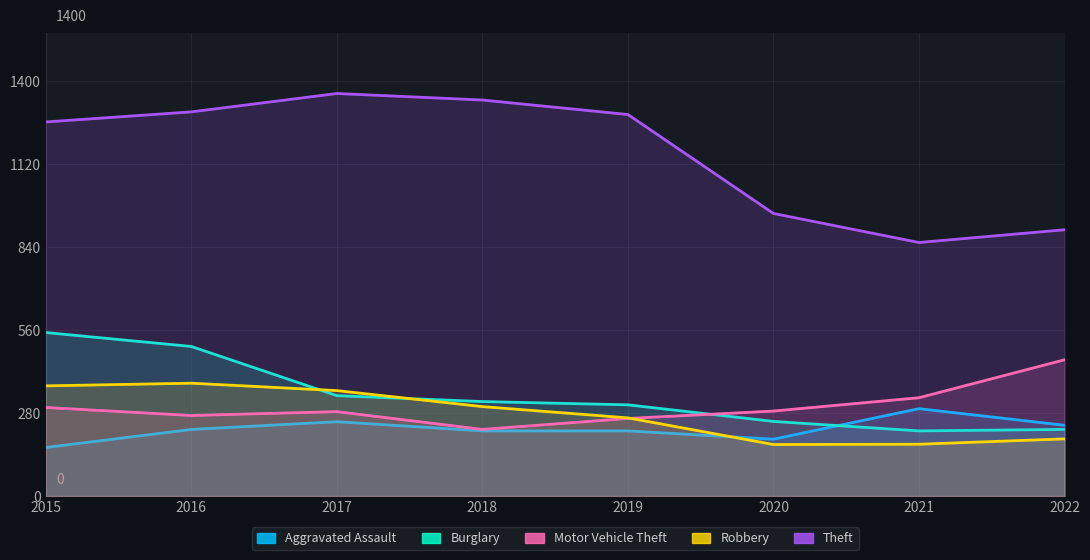

True or false: Motor Vehicle Theft and Theft cross at least once.

False